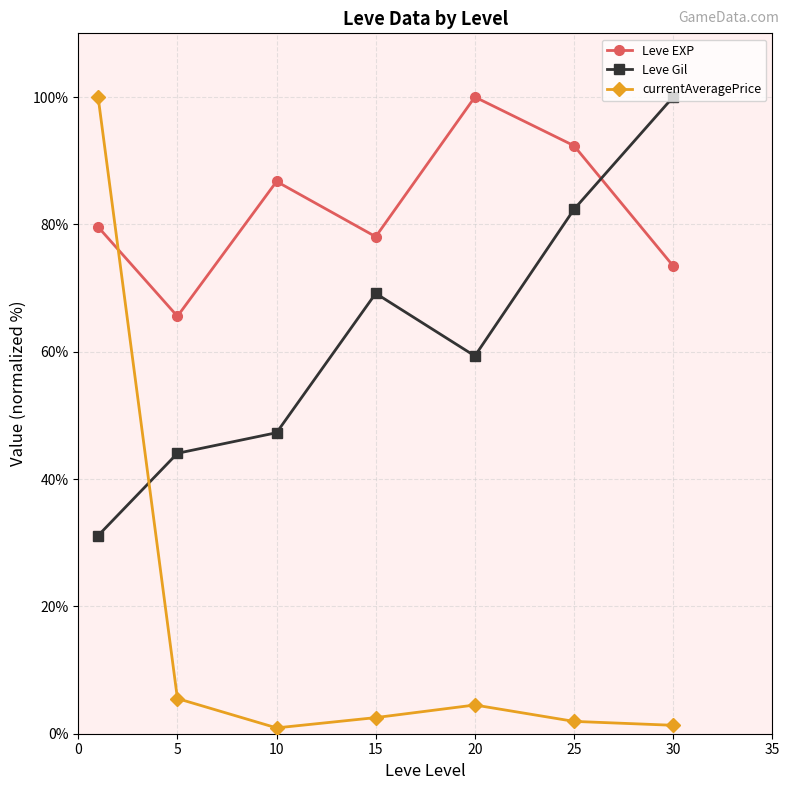

True or false: Leve EXP and currentAveragePrice cross at least once.

True